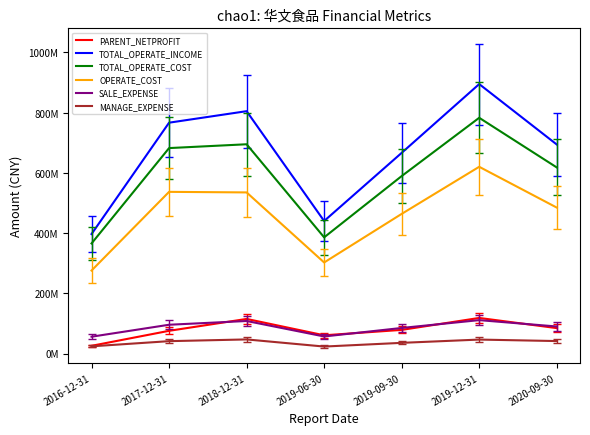

In PARENT_NETPROFIT, how many points are lower than both neighbors (excluding endpoints)?

1